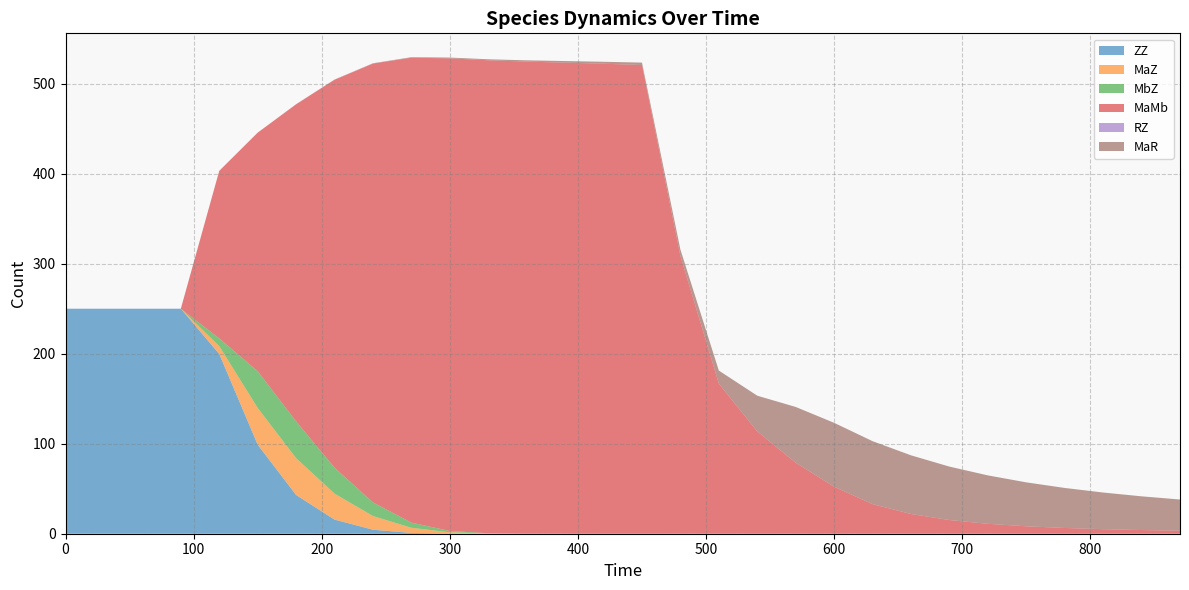

Reading left to right, list all the values displayed in this chart.

ZZ: 0=250.0	30=250.0	60=250.0	90=250.0	120=199.7	150=98.9	180=43.0	210=15.7	240=4.4	270=0.9	300=0.1	330=0.0	360=0.0	390=0.0	420=0.0	450=0.0	480=0.0	510=0.0	540=0.0	570=0.0	600=0.0	630=0.0	660=0.0	690=0.0	720=0.0	750=0.0	780=0.0	810=0.0	840=0.0	870=0.0
MaZ: 0=0.0	30=0.0	60=0.0	90=0.0	120=8.7	150=40.9	180=40.9	210=28.9	240=15.2	270=5.7	300=1.5	330=0.3	360=0.0	390=0.0	420=0.0	450=0.0	480=0.0	510=0.0	540=0.0	570=0.0	600=0.0	630=0.0	660=0.0	690=0.0	720=0.0	750=0.0	780=0.0	810=0.0	840=0.0	870=0.0
MbZ: 0=0.0	30=0.0	60=0.0	90=0.0	120=8.7	150=40.9	180=40.9	210=28.9	240=15.2	270=5.7	300=1.5	330=0.3	360=0.0	390=0.0	420=0.0	450=0.0	480=0.0	510=0.0	540=0.0	570=0.0	600=0.0	630=0.0	660=0.0	690=0.0	720=0.0	750=0.0	780=0.0	810=0.0	840=0.0	870=0.0
MaMb: 0=0.0	30=0.0	60=0.0	90=0.0	120=186.1	150=265.0	180=352.2	210=430.9	240=487.4	270=516.6	300=525.1	330=525.5	360=524.5	390=523.4	420=522.2	450=520.8	480=308.5	510=166.8	540=113.7	570=78.8	600=52.2	630=32.9	660=21.9	690=15.2	720=11.0	750=8.3	780=6.4	810=5.1	840=4.1	870=3.4
RZ: 0=0.0	30=0.0	60=0.0	90=0.0	120=0.0	150=0.0	180=0.0	210=0.1	240=0.1	270=0.0	300=0.0	330=0.0	360=0.0	390=0.0	420=0.0	450=0.0	480=0.0	510=0.0	540=0.0	570=0.0	600=0.0	630=0.0	660=0.0	690=0.0	720=0.0	750=0.0	780=0.0	810=0.0	840=0.0	870=0.0
MaR: 0=0.0	30=0.0	60=0.0	90=0.0	120=0.0	150=0.1	180=0.1	210=0.2	240=0.4	270=0.6	300=0.8	330=1.1	360=1.4	390=1.8	420=2.2	450=2.7	480=7.2	510=14.5	540=39.7	570=62.0	600=71.0	630=70.0	660=65.2	690=59.4	720=53.8	750=48.8	780=44.5	810=40.7	840=37.5	870=34.6